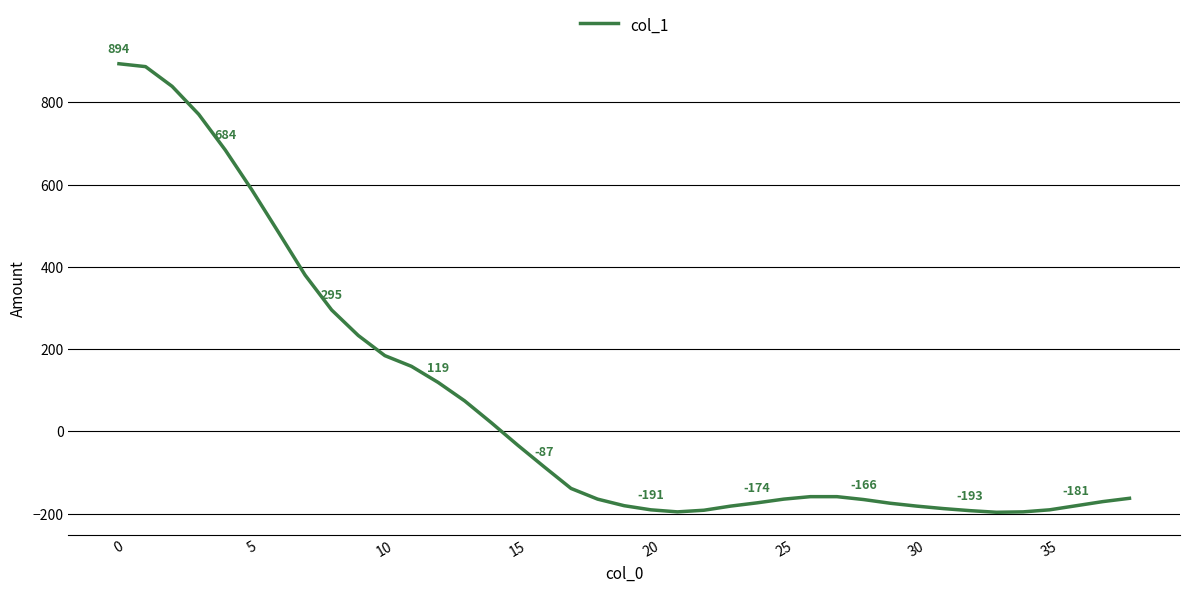

What is the minimum value shown in the chart?

-197